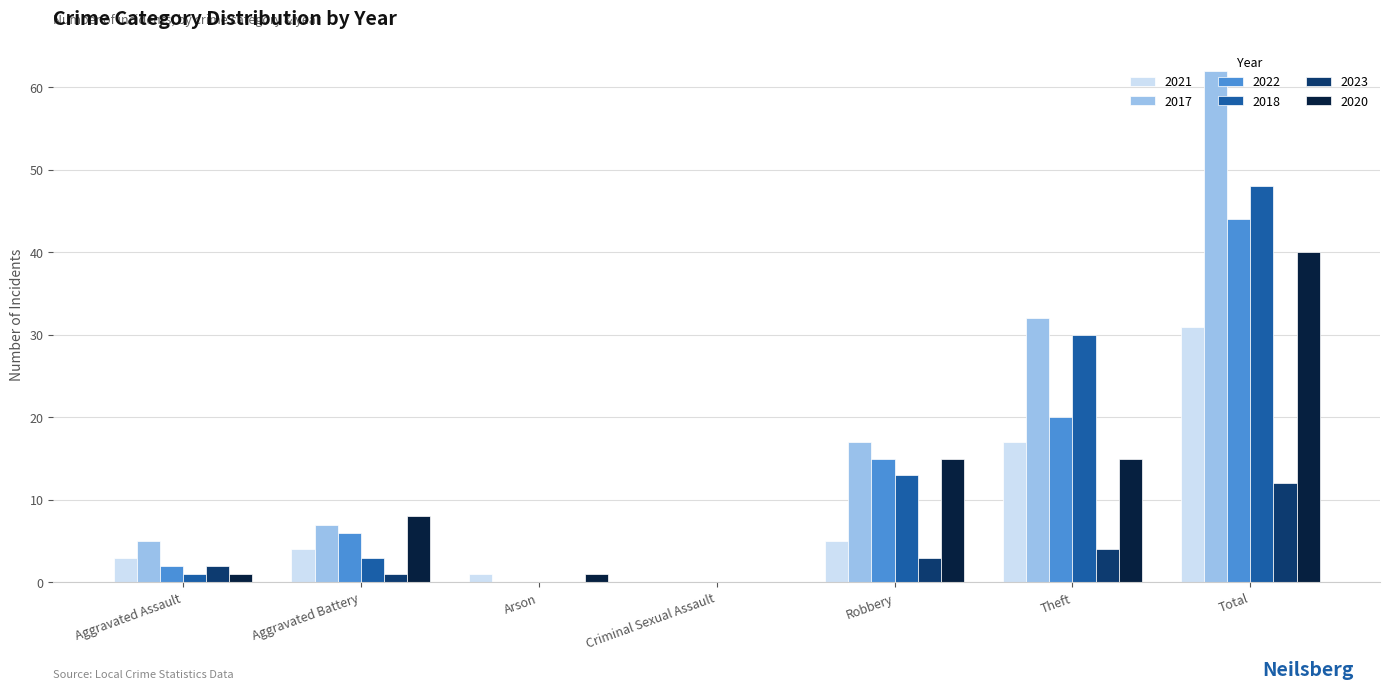

At which label is 2017 closest to 31?

Theft